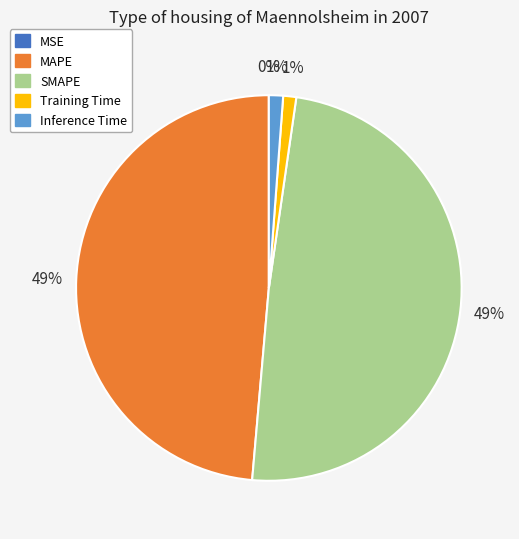

To the nearest percent, what is the difference between the MAPE and Training Time slice percentages?

48%